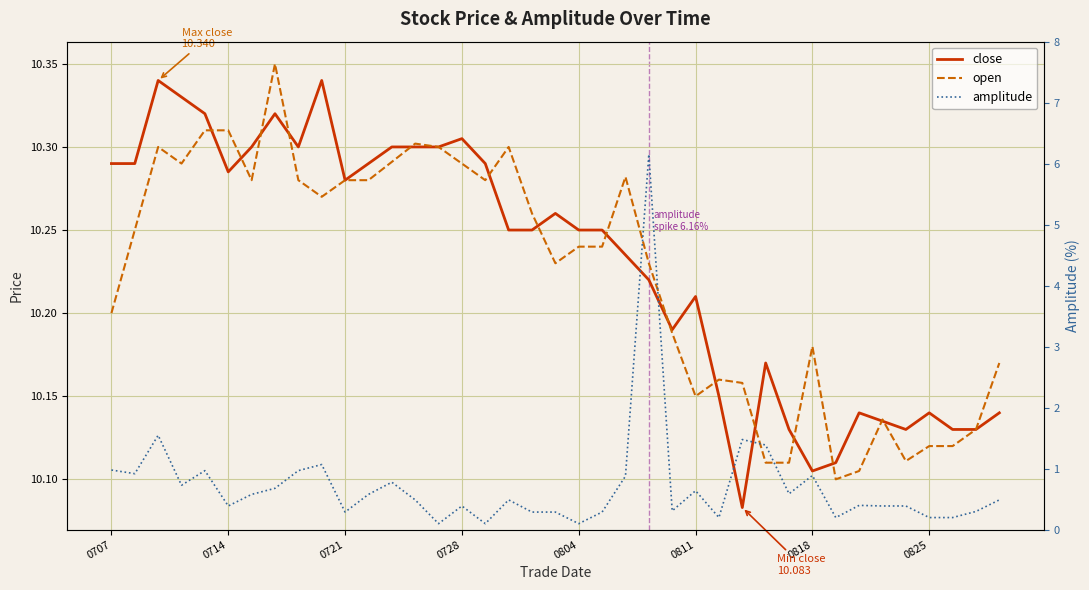

What is the difference between the second highest and minimum values in the open series?

0.2